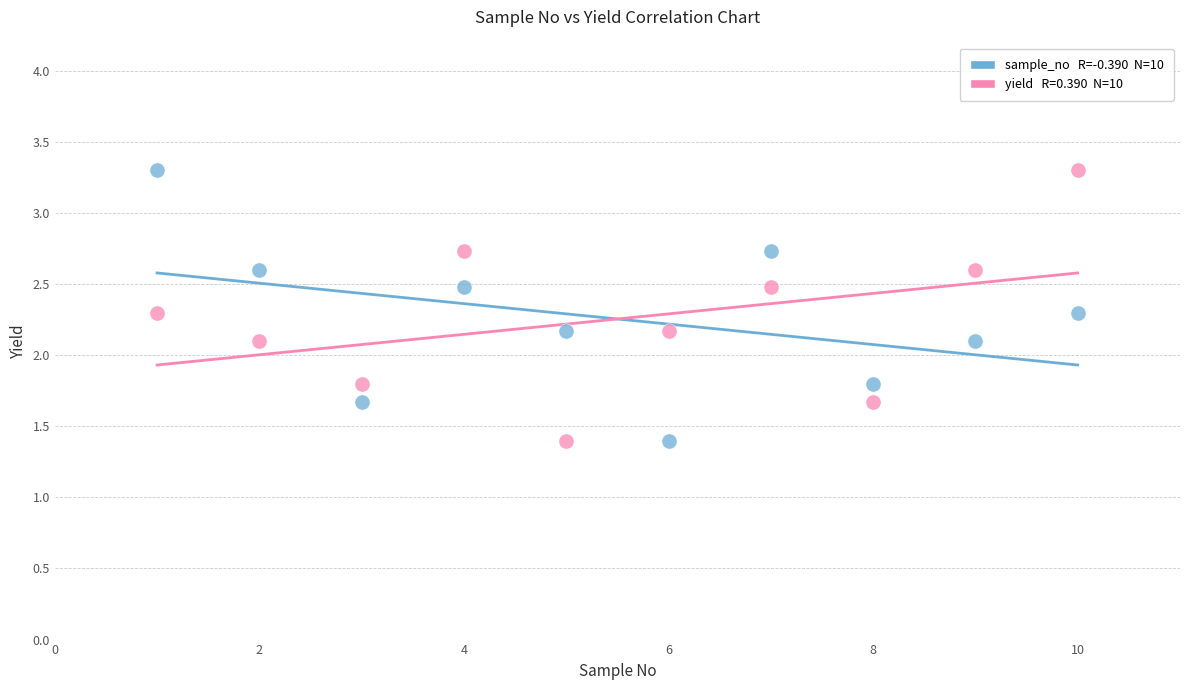

Across all data points, what is the range of X values (max minus min)?

9.0